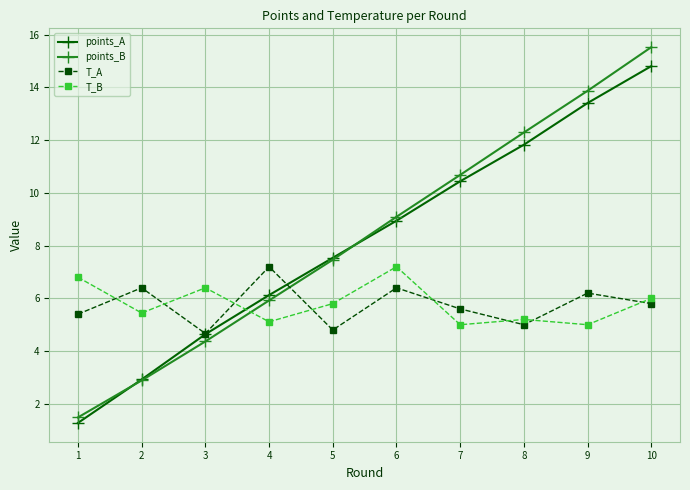

After their last crossing, which series has the higher values: points_A or T_A?

points_A